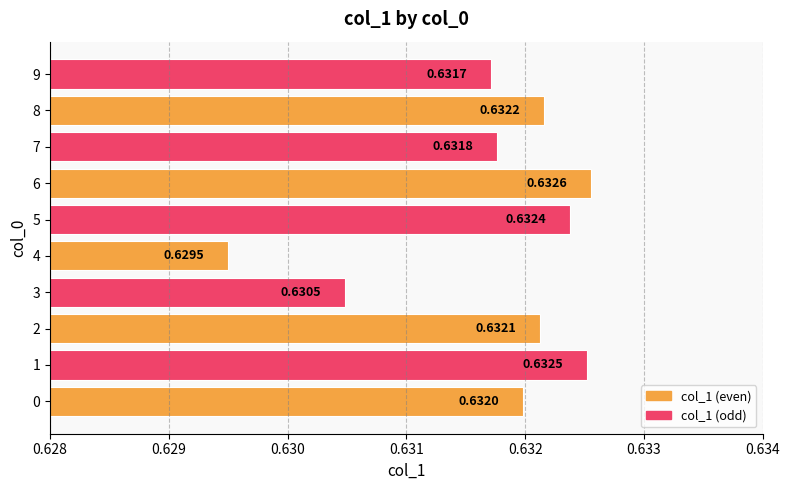

Which has a higher value, 8 or 5?

5